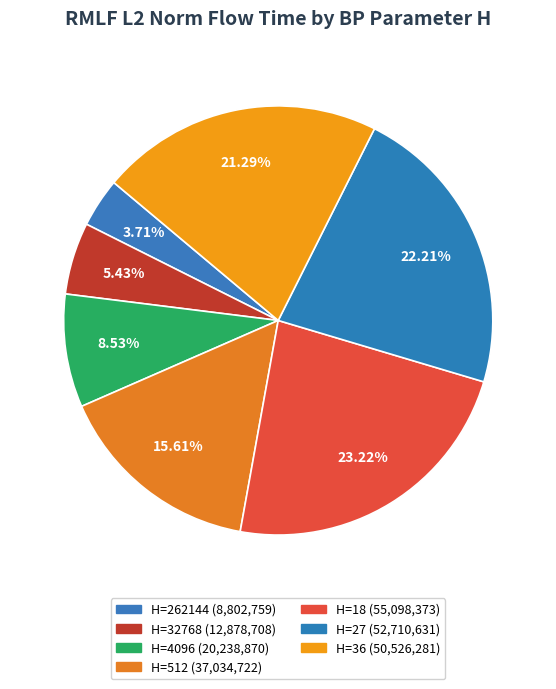

Count the number of slices in the pie.

7